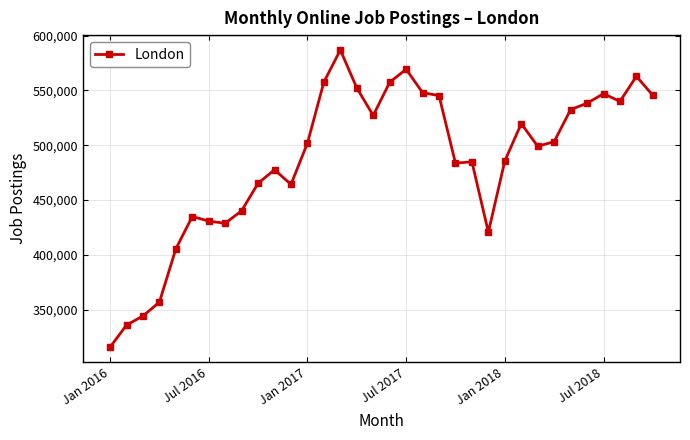

What is the value of the 16th point from the left?

552290